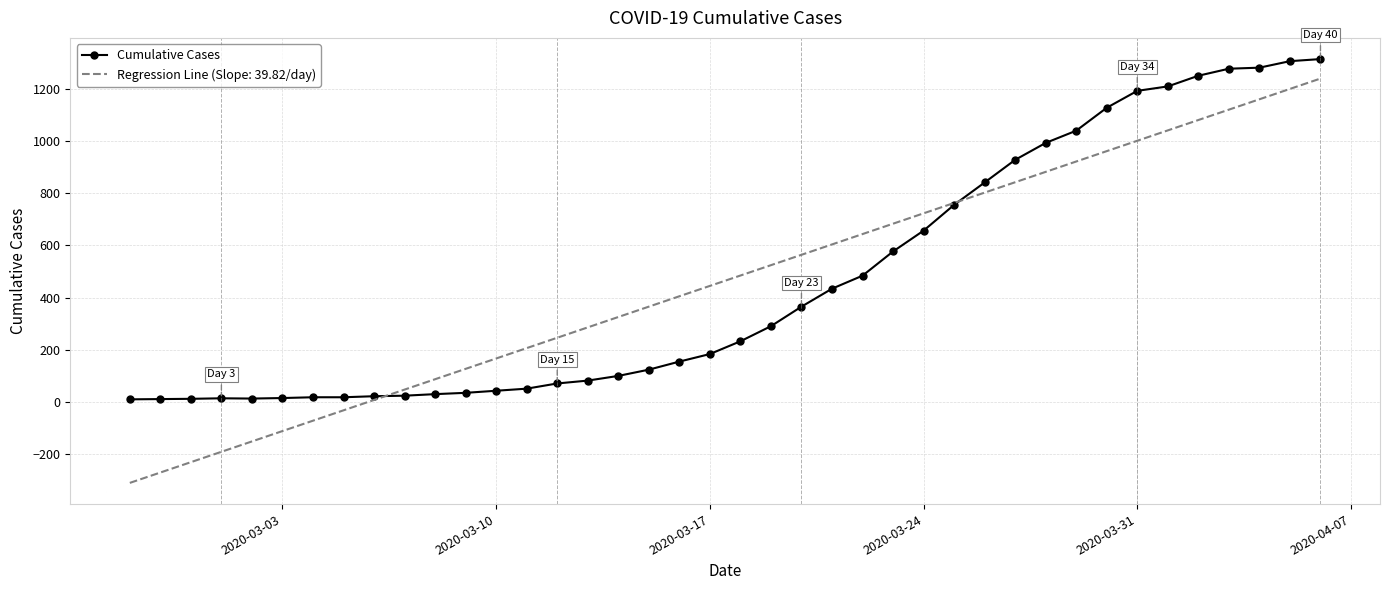

What is the maximum value shown in the chart?

1316.0